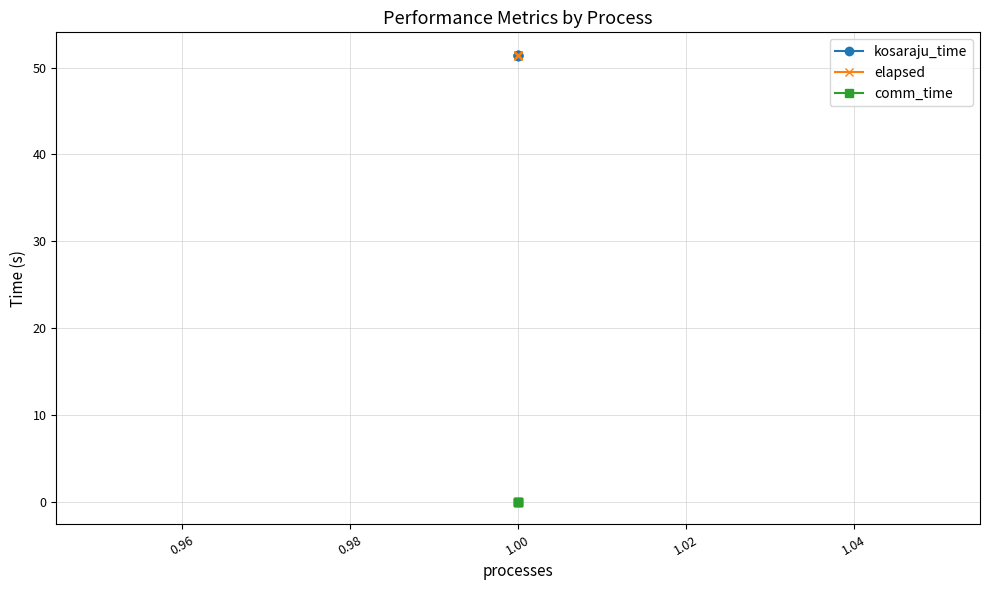

The value of kosaraju_time at 1.00 is 82.3. True or false?

False